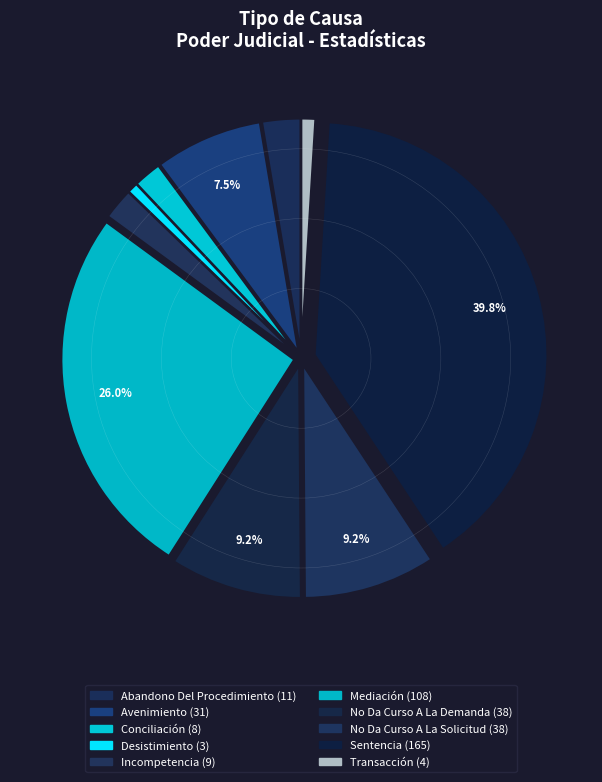

How many segments does this pie chart have?

10